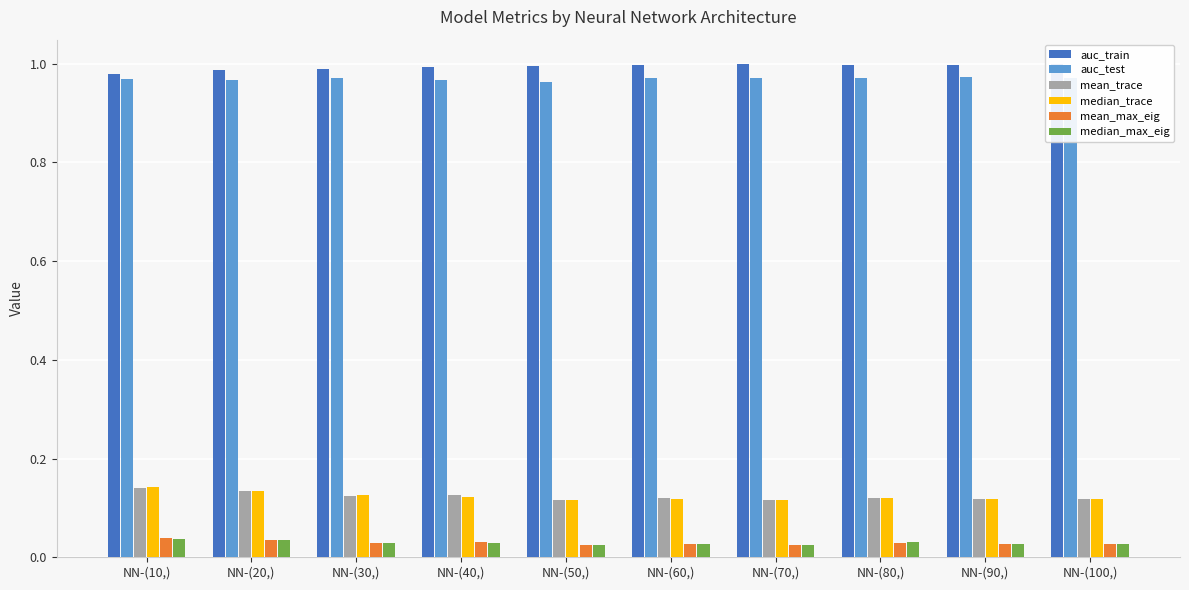

How many bars are there in each group?

6